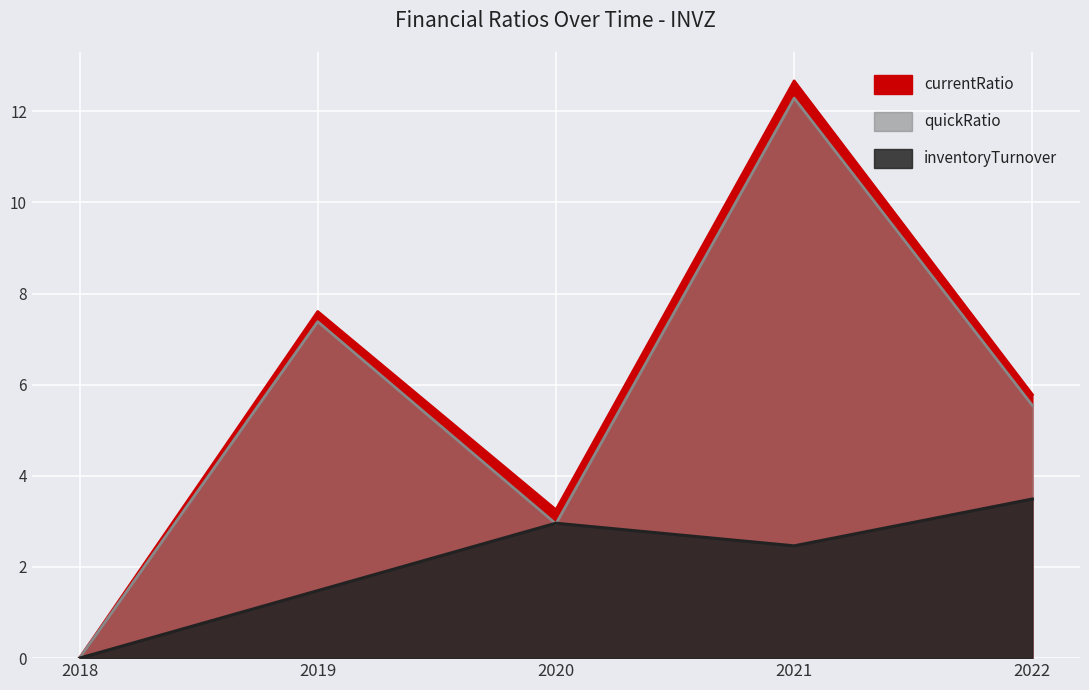

True or false: inventoryTurnover and currentRatio intersect in this chart.

False